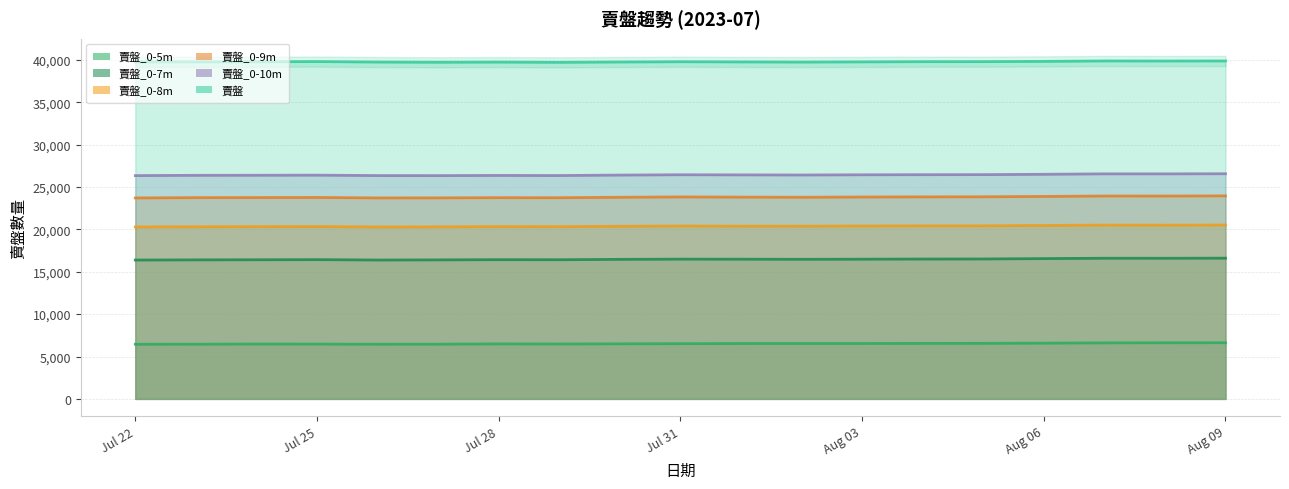

True or false: 賣盤 and 賣盤_0-7m intersect in this chart.

False